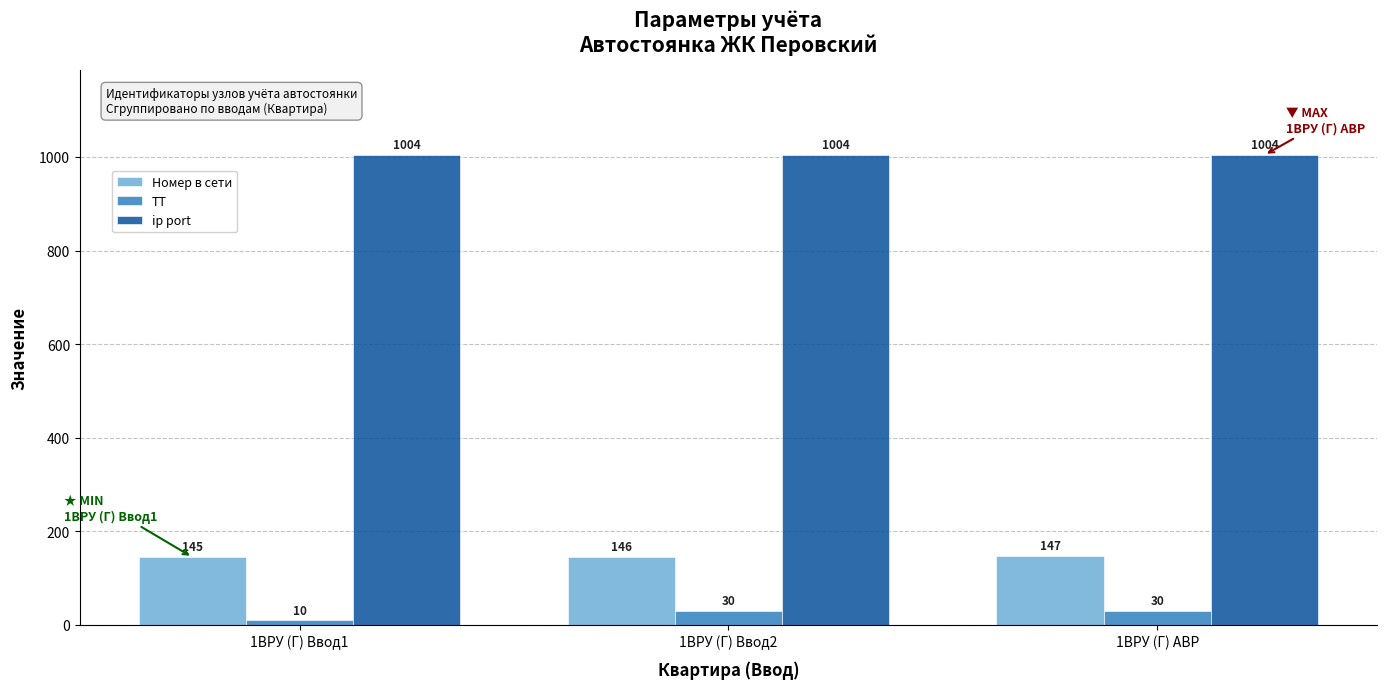

What is the greatest value displayed?

1004